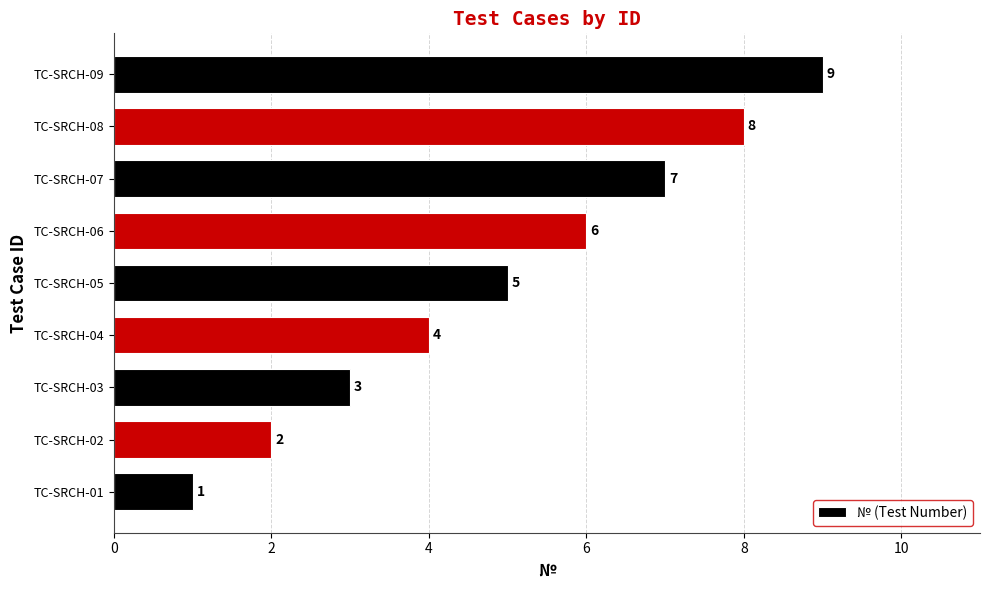

True or false: the data shows 3 at TC-SRCH-05.

False